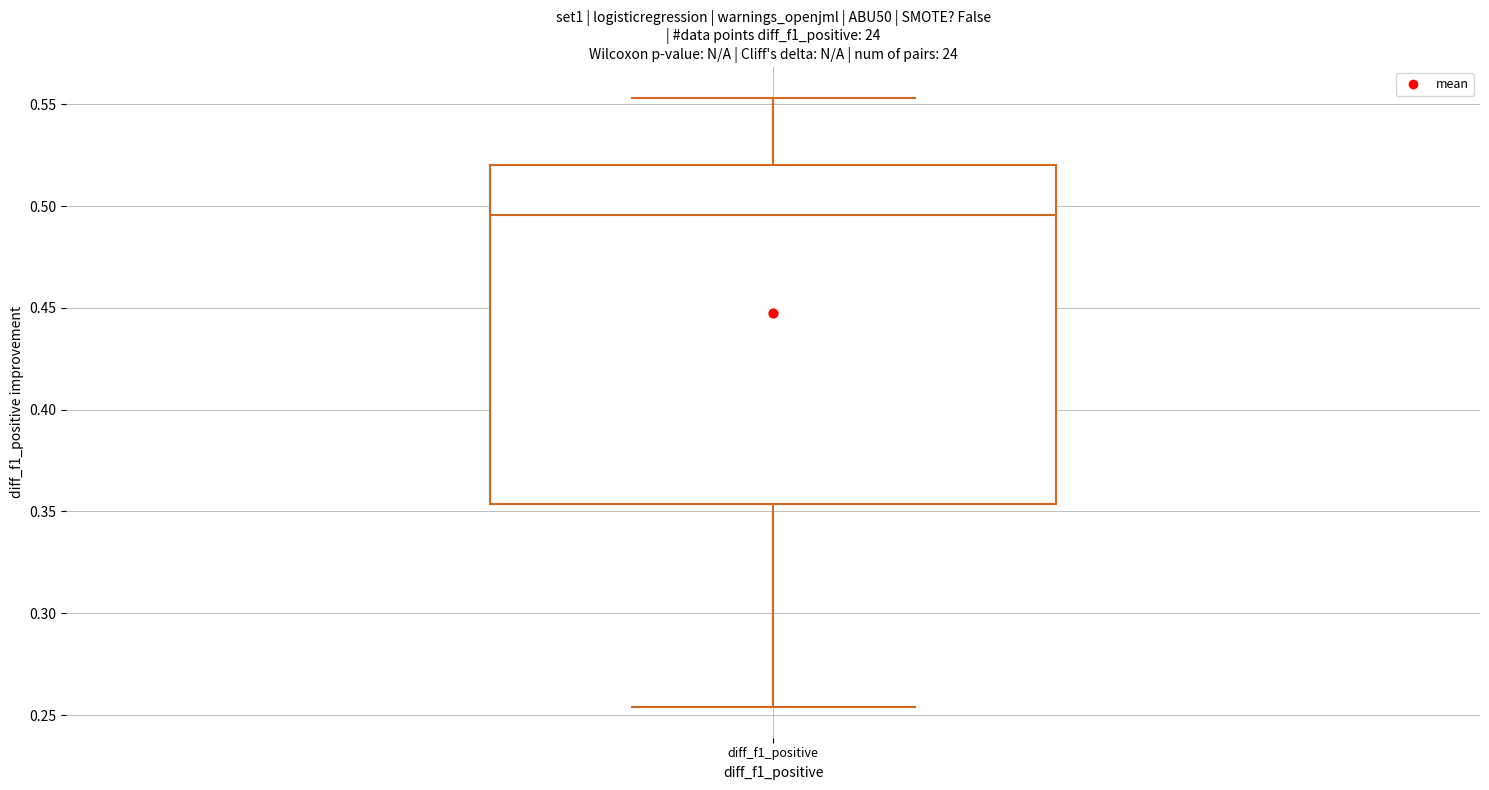

Read this box plot against the y-axis: the position of the median line, the range covered by the box, and the ends of both whiskers. The values are not printed on the chart, so give them approximately, as read against the axis.

median 0.495, box 0.355 to 0.520, whiskers 0.255 to 0.555